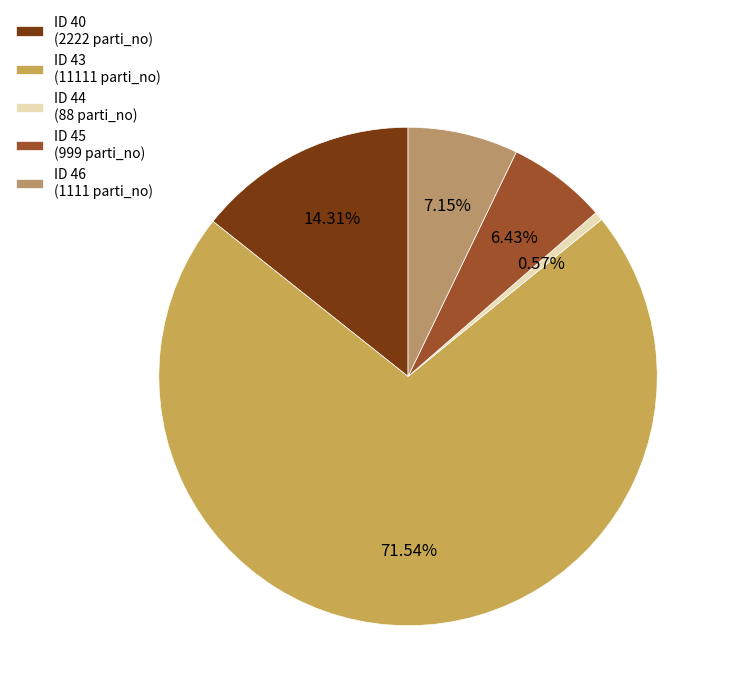

How many slices are in this pie chart?

5